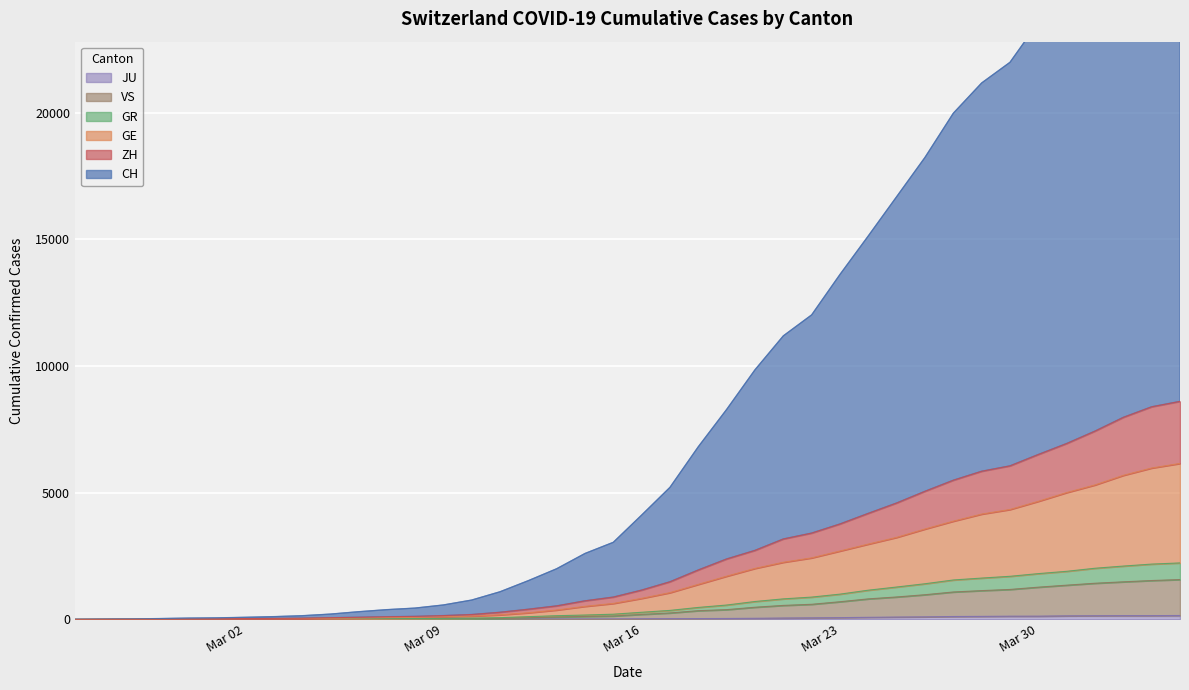

What is the value of the GR point at the 10th from the left?

23